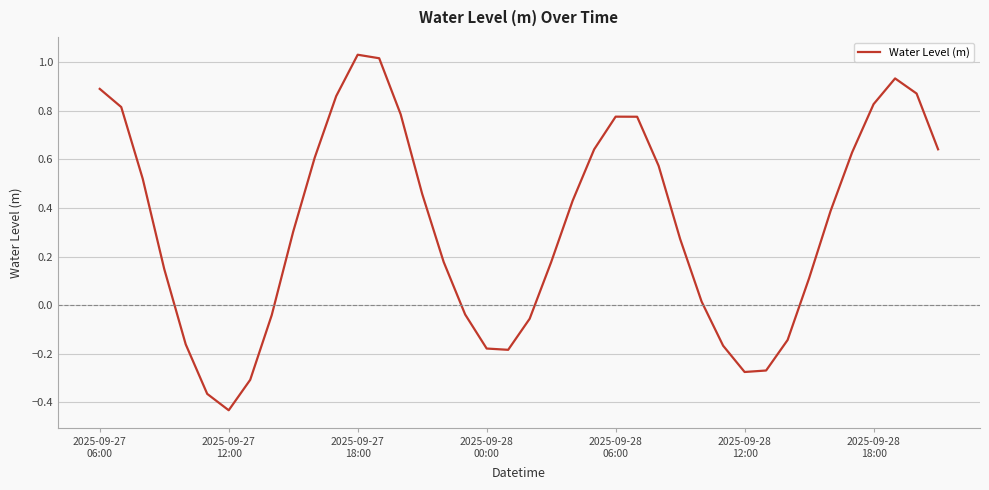

Reading right to left, what are all the values shown in this chart?

0.6	0.9	0.9	0.8	0.6	0.4	0.1	-0.1	-0.3	-0.3	-0.2	0.0	0.3	0.6	0.8	0.8	0.6	0.4	0.2	-0.1	-0.2	-0.2	-0.0	0.2	0.5	0.8	1.0	1.0	0.9	0.6	0.3	-0.0	-0.3	-0.4	-0.4	-0.2	0.1	0.5	0.8	0.9